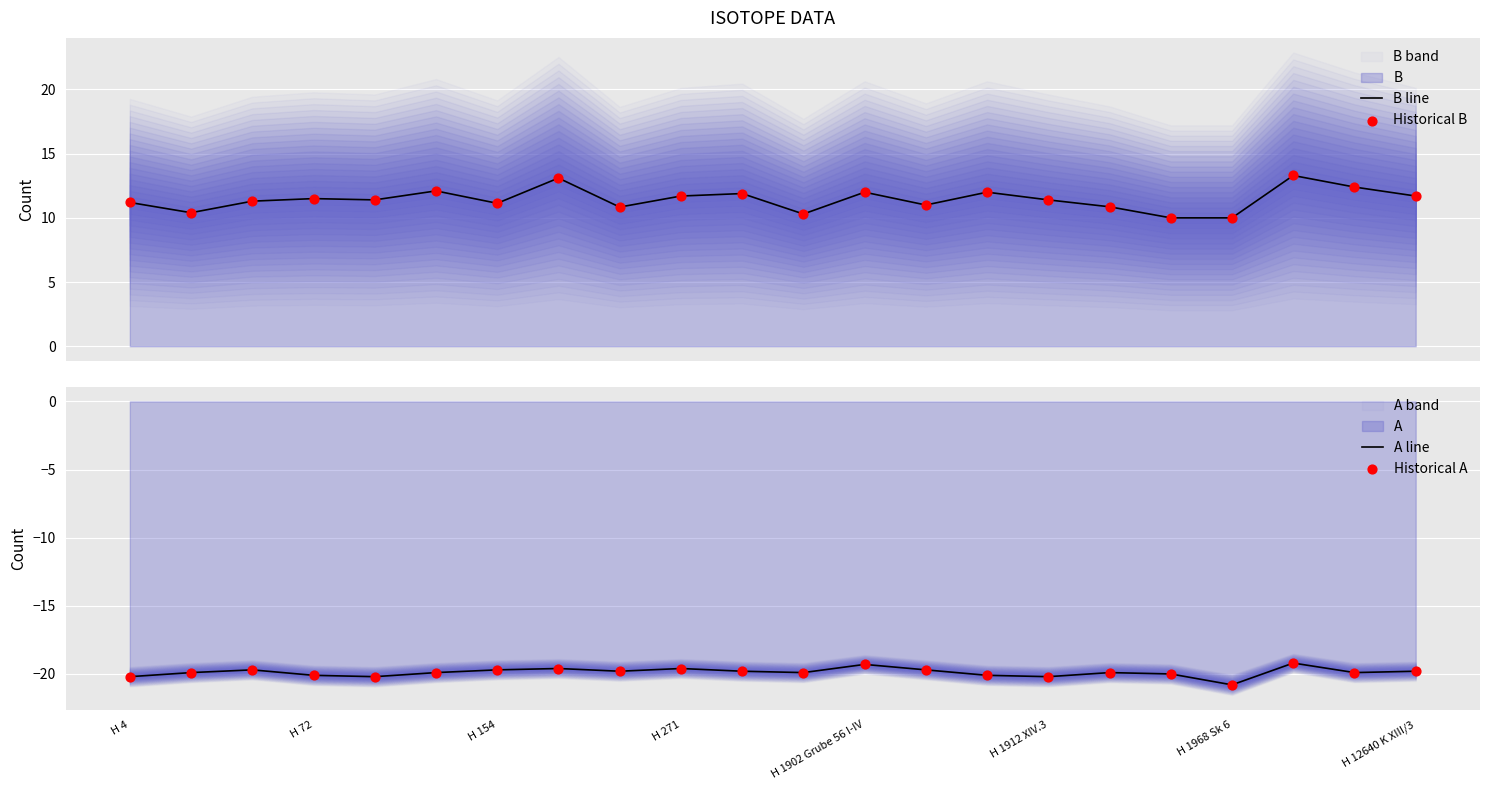

At how many categories does at least one series exceed -16?

22